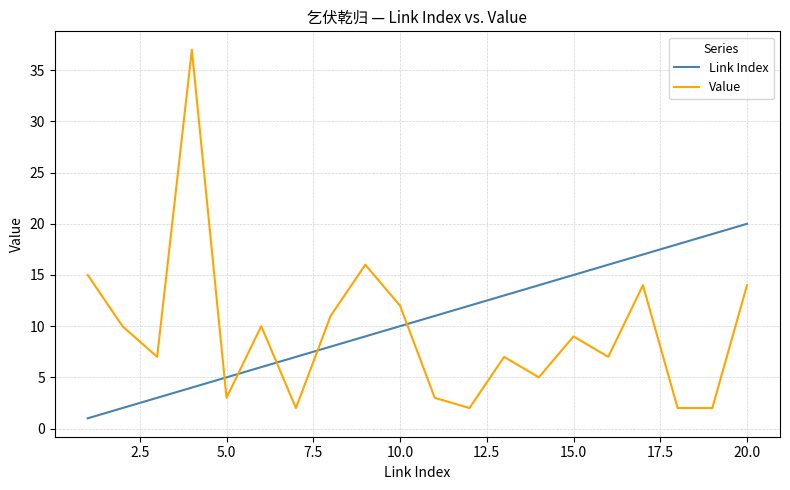

Reading left to right, what are all the values shown in this chart?

Link Index: 1	2	3	4	5	6	7	8	9	10	11	12	13	14	15	16	17	18	19	20
Value: 15	10	7	37	3	10	2	11	16	12	3	2	7	5	9	7	14	2	2	14